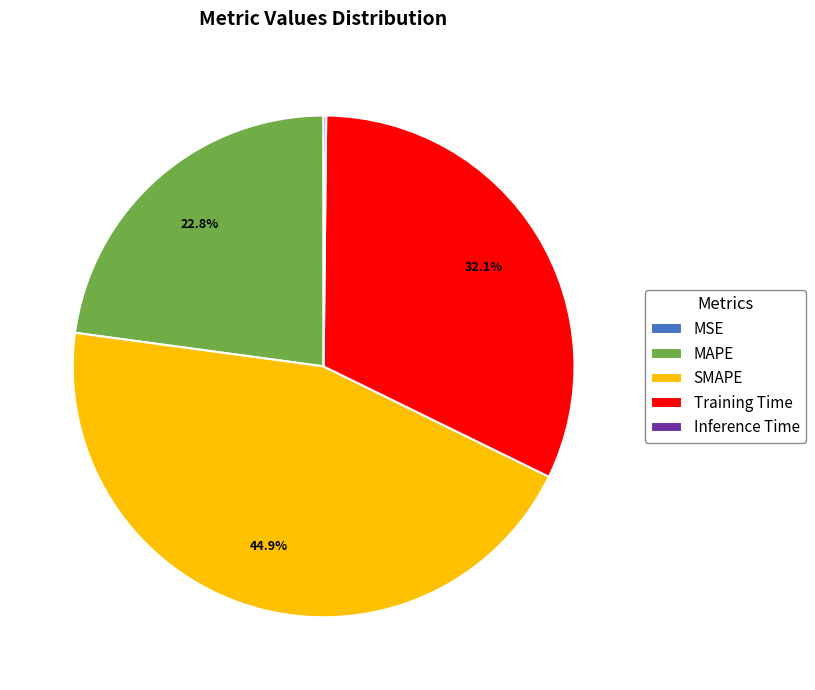

To the nearest percent, what percentage of the pie is MAPE?

23%